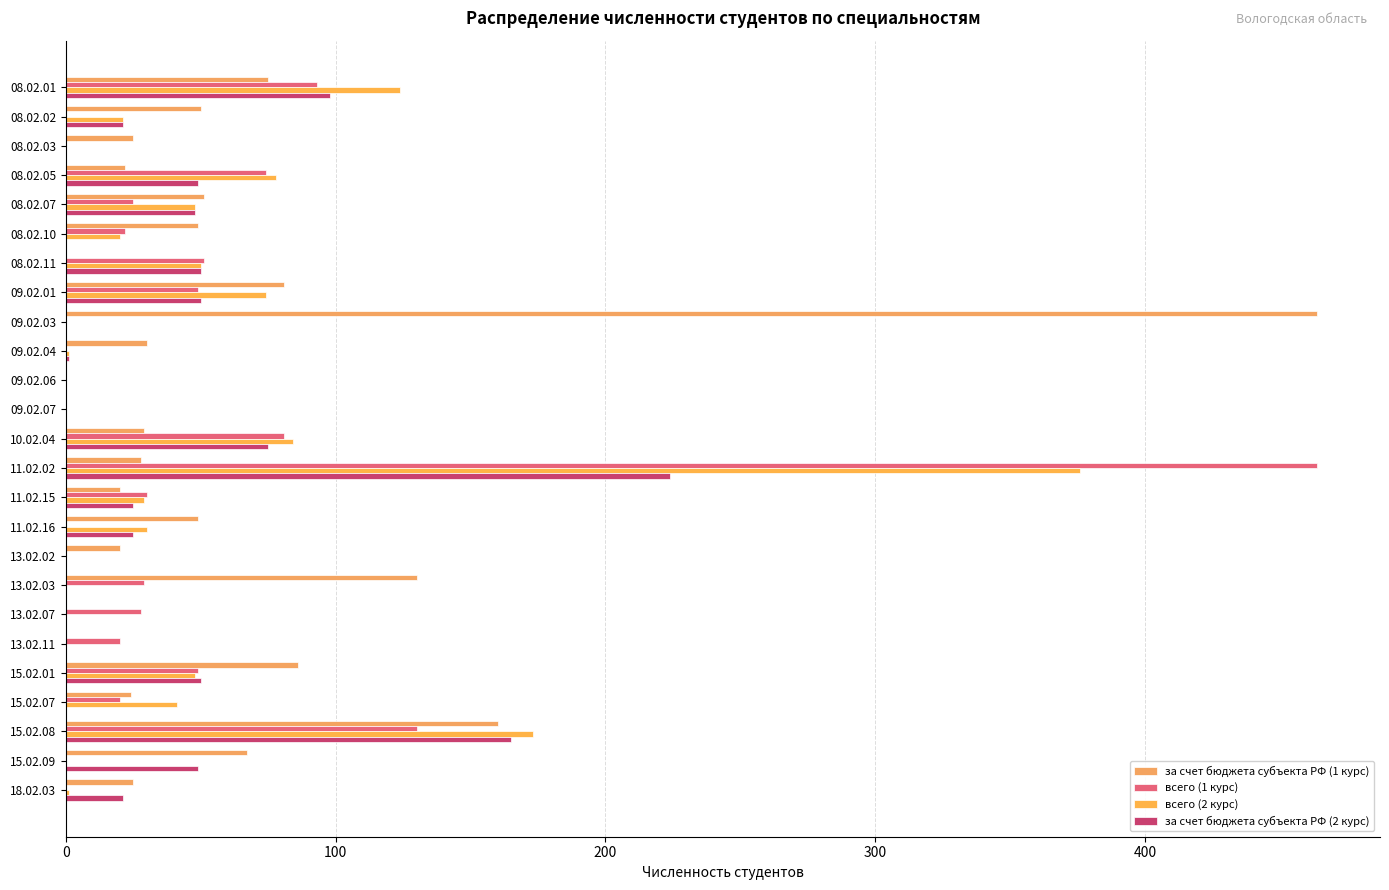

At which category is the sum across all series the highest?

11.02.02